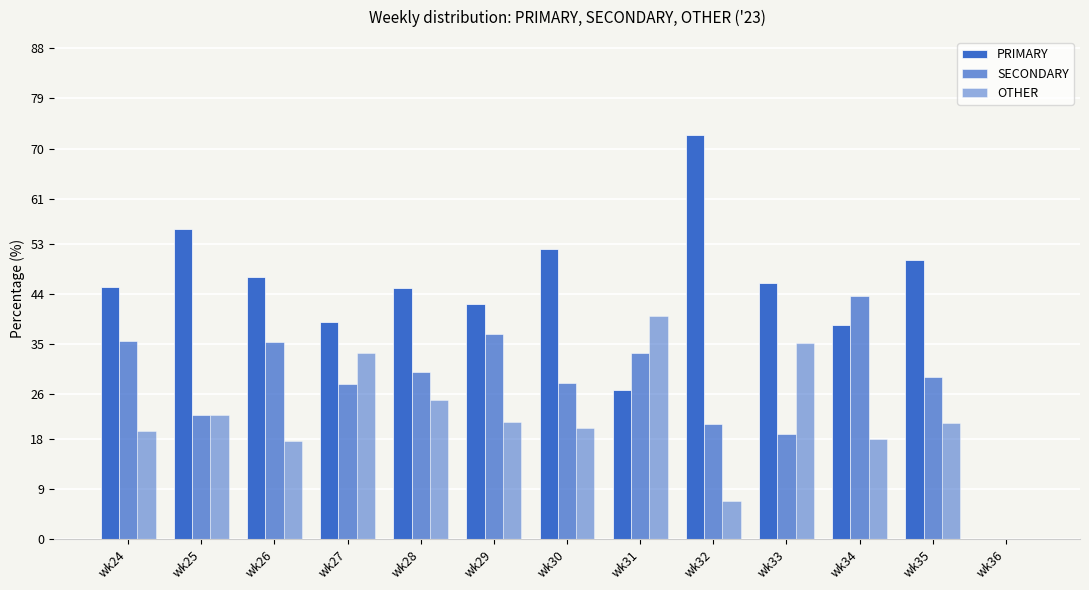

How many distinct data groups are displayed?

3